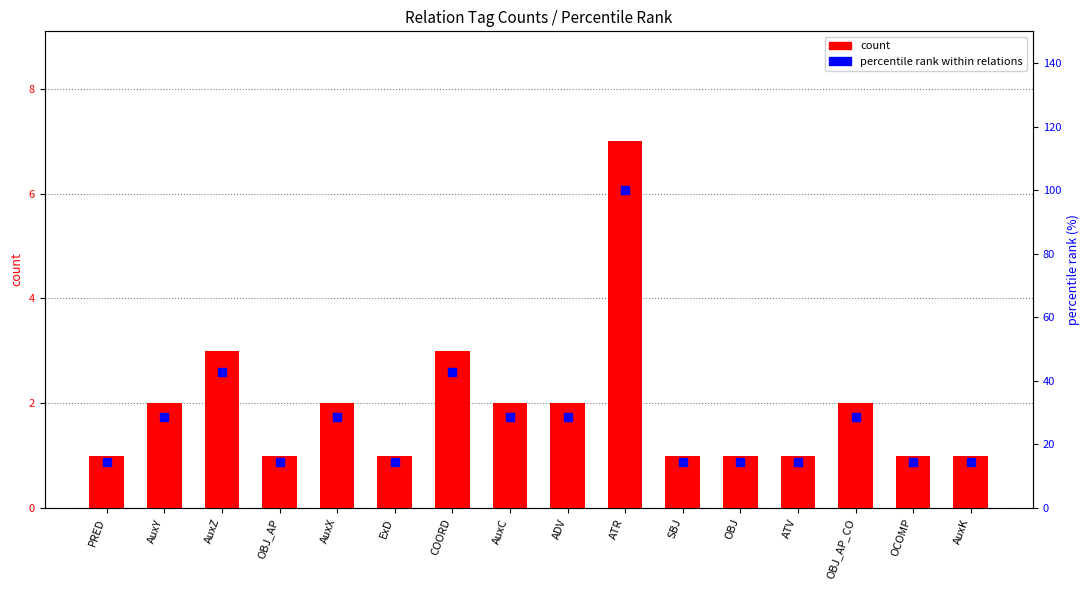

Is the value of count at OBJ_AP greater than the value of percentile rank within relations at ATR?

No